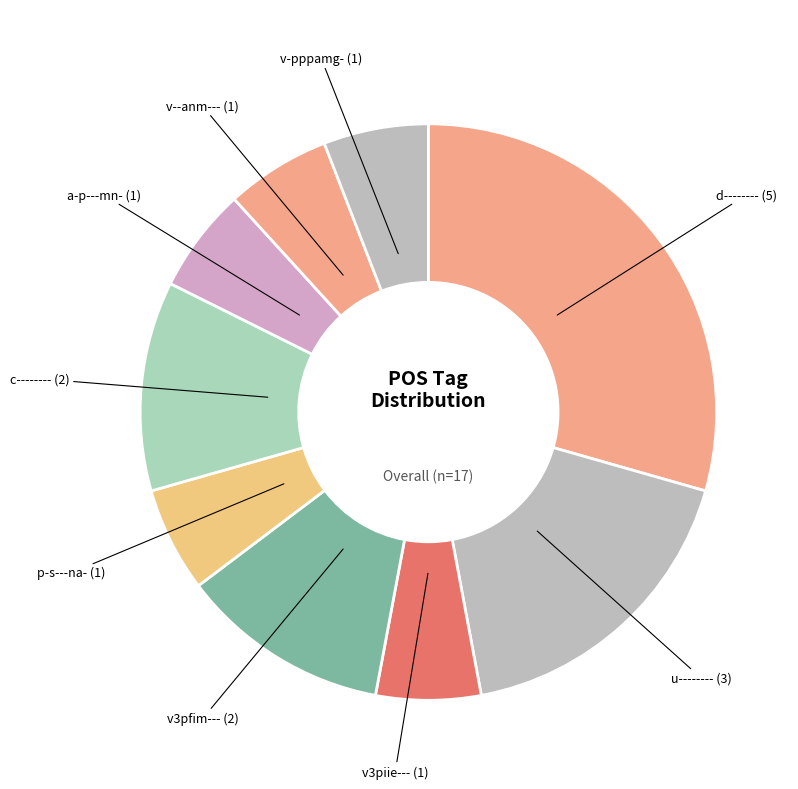

How many segments does this pie chart have?

9